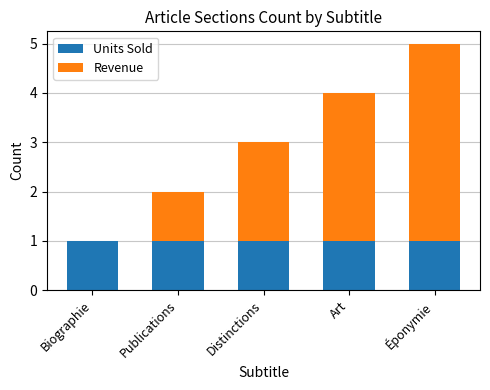

What is the total value across all series at Art?

4